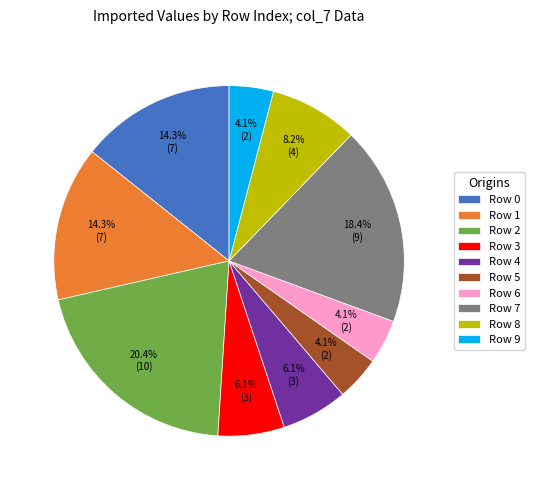

What is the largest slice in the pie chart?

Row 2